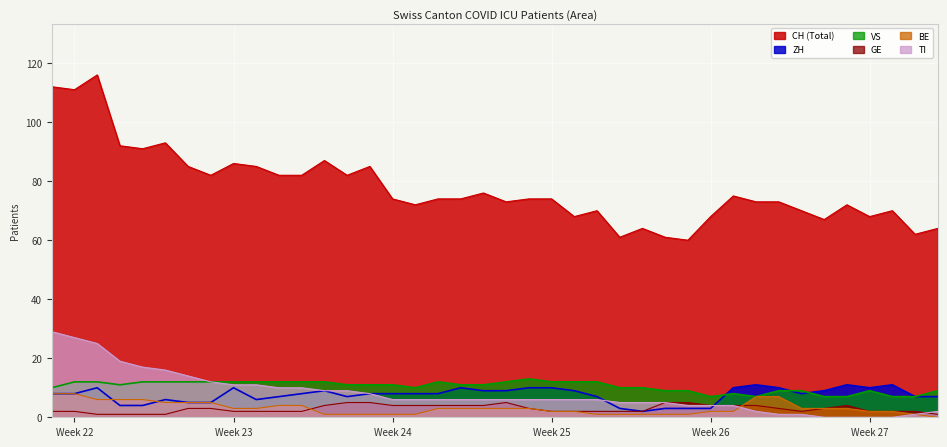

True or false: CH and BE intersect in this chart.

False